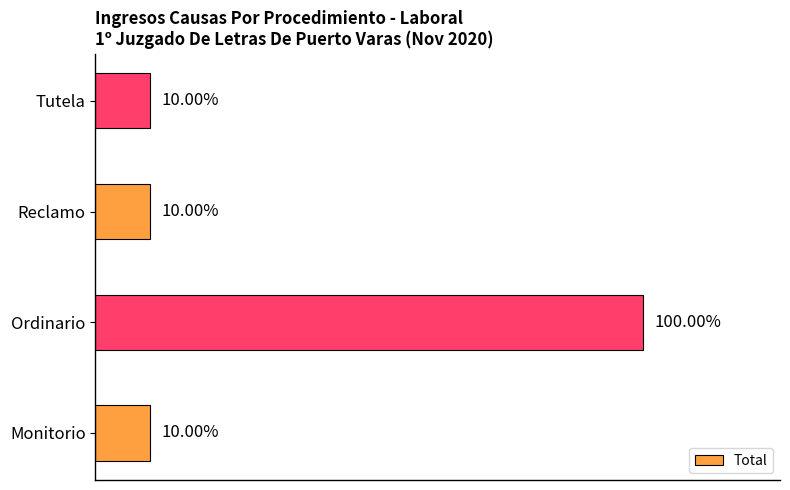

Between Ordinario and Tutela, which is larger?

Ordinario